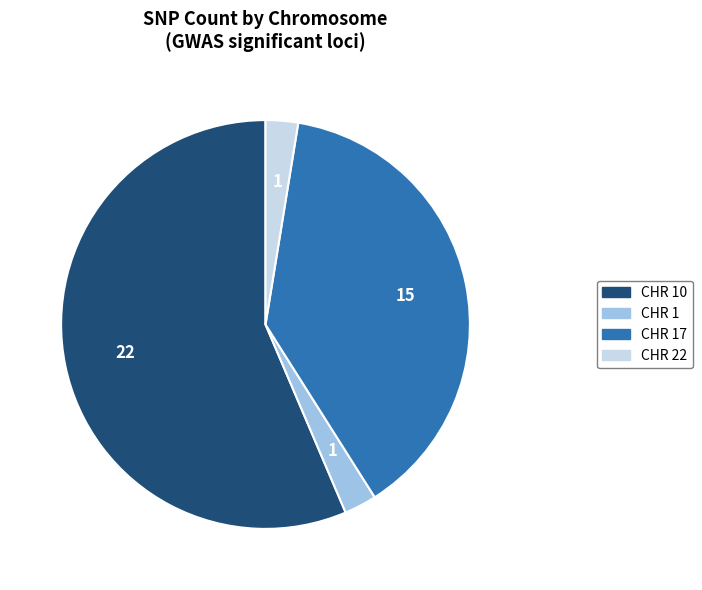

How many slices are in this pie chart?

4